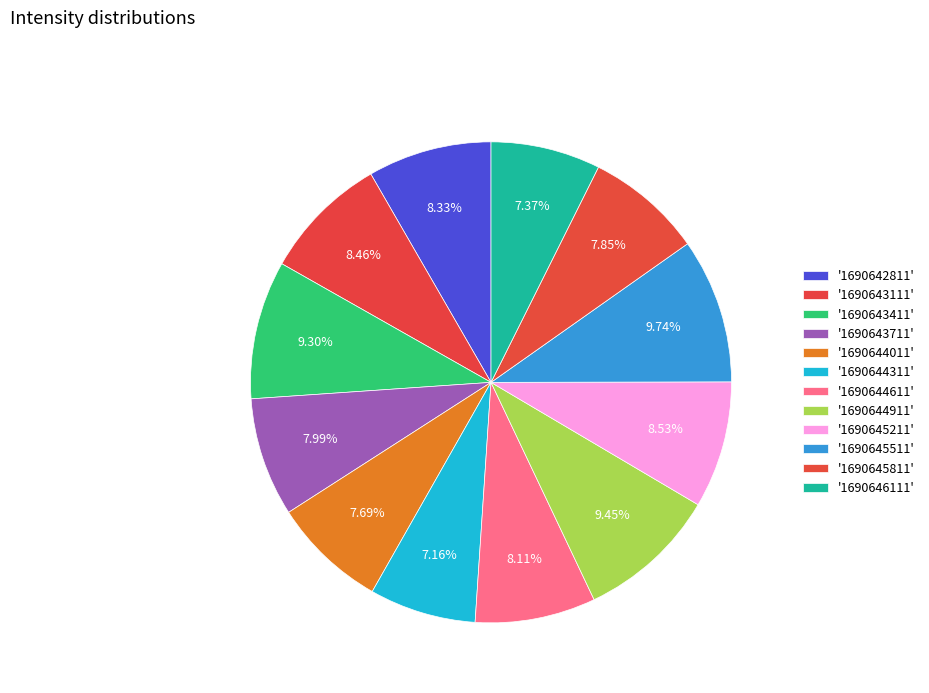

To the nearest percent, what is the average slice percentage?

8%